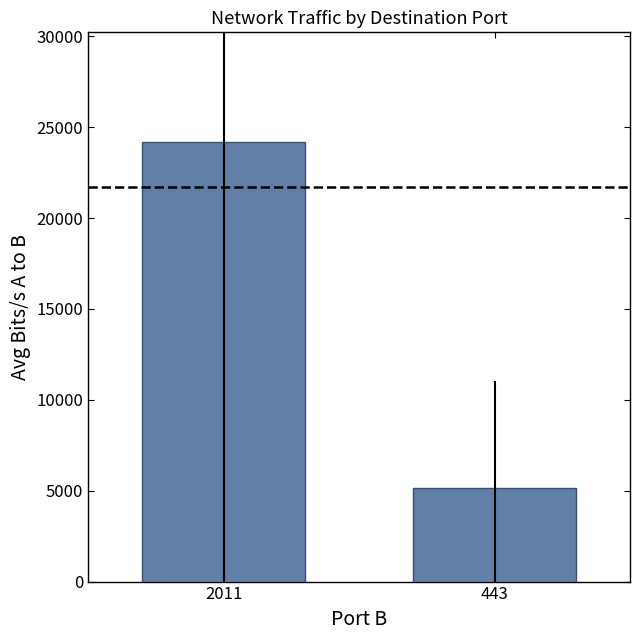

Reading right to left, what are all the values shown in this chart?

443=5123.8	2011=24171.2